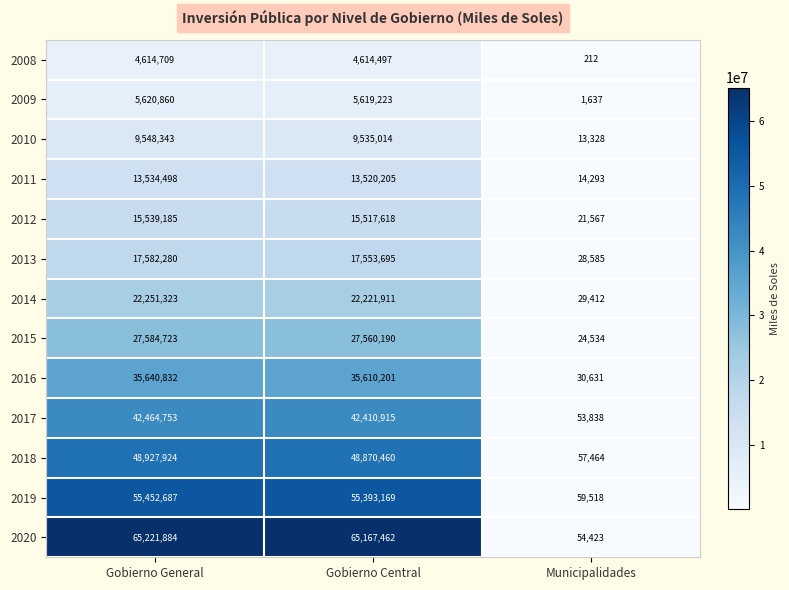

What is the difference between the second highest and minimum values in the 2015 series?

27535656